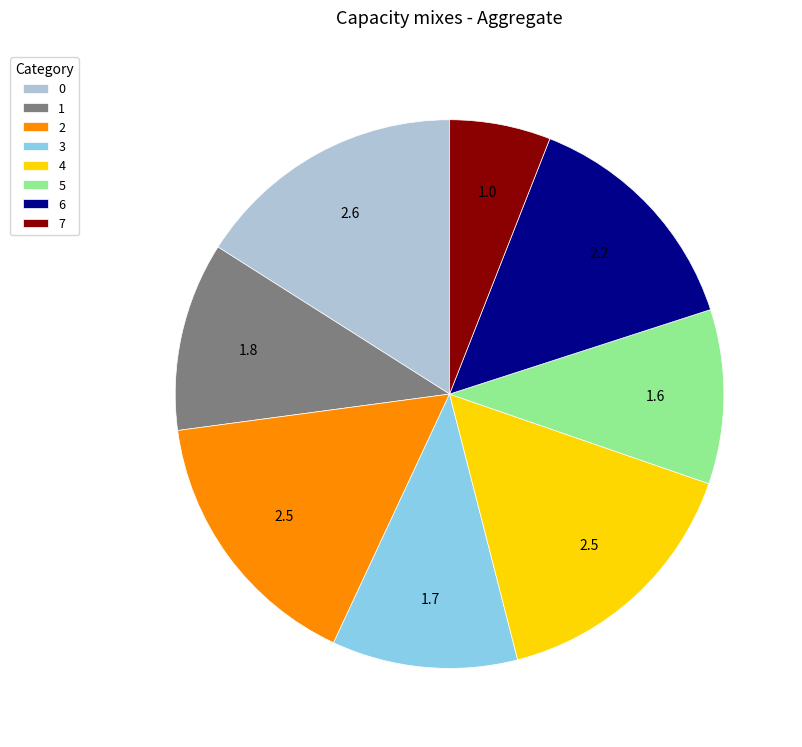

Is it true that 4 is 8% of the pie?

False